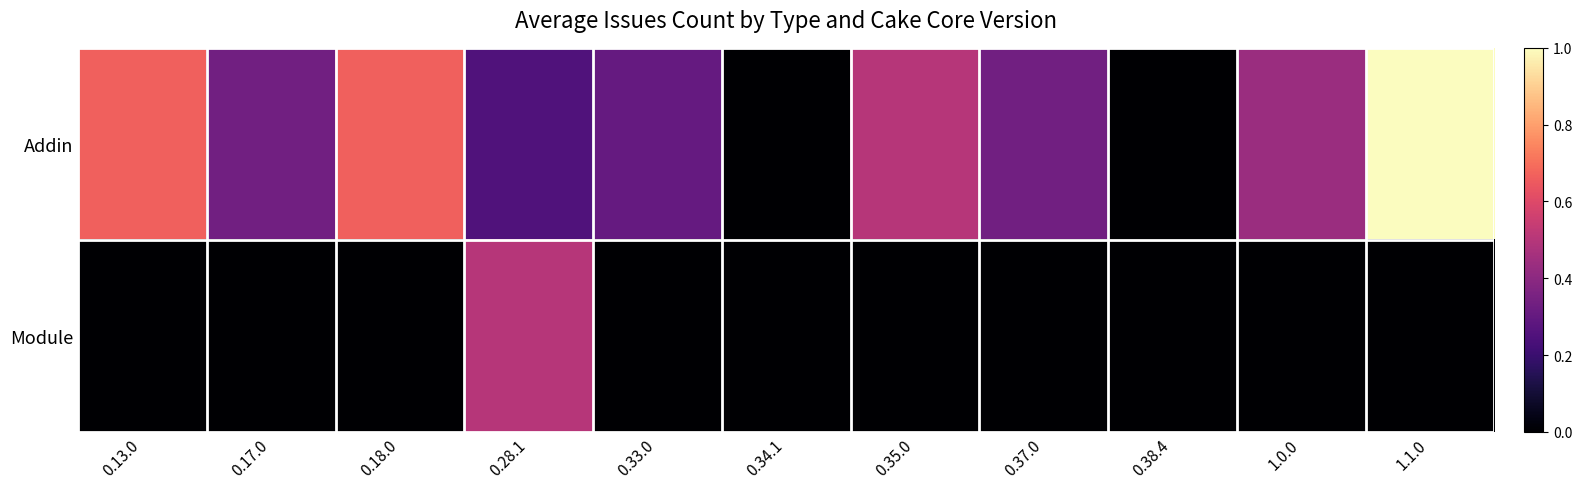

Reading left to right, what are all the values shown in this chart?

Addin: 0.13.0=0.7	0.17.0=0.3	0.18.0=0.7	0.28.1=0.2	0.33.0=0.3	0.34.1=0.0	0.35.0=0.5	0.37.0=0.3	0.38.4=0.0	1.0.0=0.4	1.1.0=1.0
Module: 0.13.0=0.0	0.17.0=0.0	0.18.0=0.0	0.28.1=0.5	0.33.0=0.0	0.34.1=0.0	0.35.0=0.0	0.37.0=0.0	0.38.4=0.0	1.0.0=0.0	1.1.0=0.0